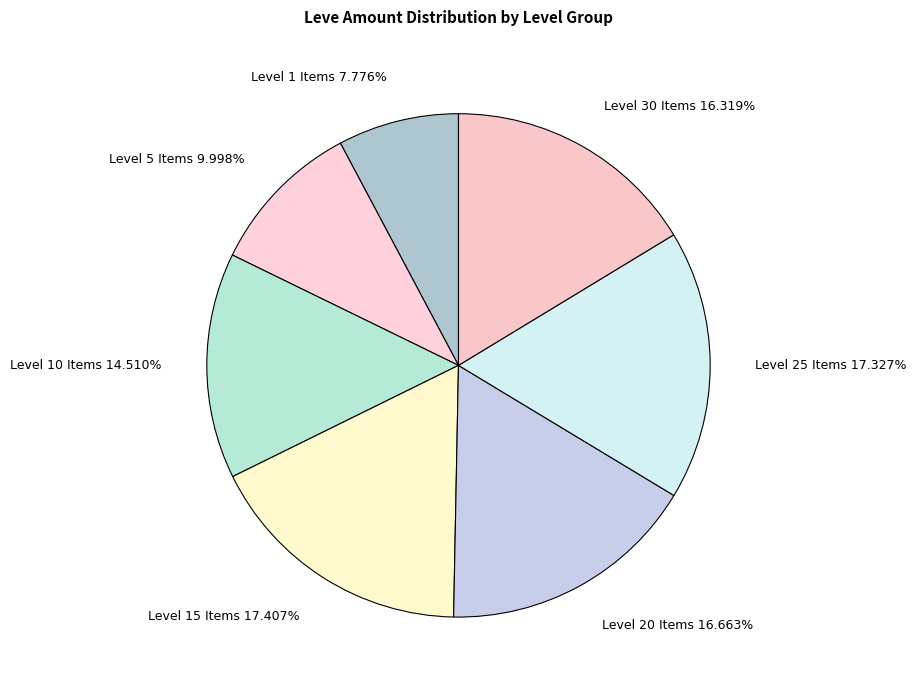

Count the number of slices in the pie.

7